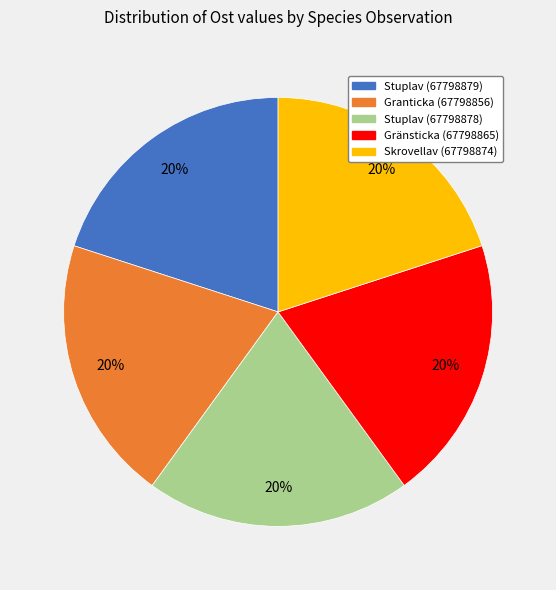

What is the ratio of the value at Granticka (67798856) to the value at Gränsticka (67798865)?

1.0